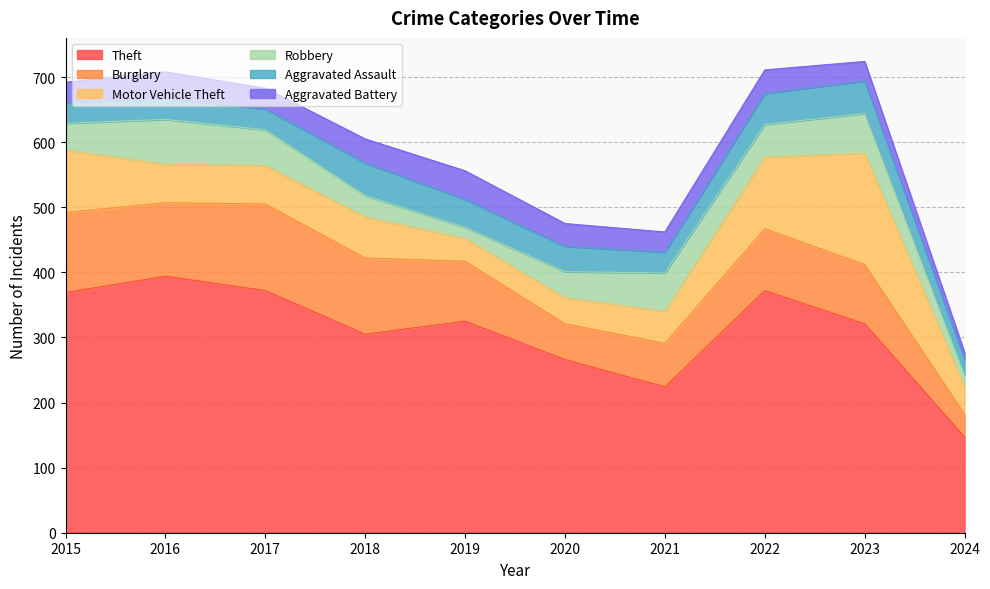

What are all the series names shown in the legend?

Theft, Burglary, Motor Vehicle Theft, Robbery, Aggravated Assault, Aggravated Battery